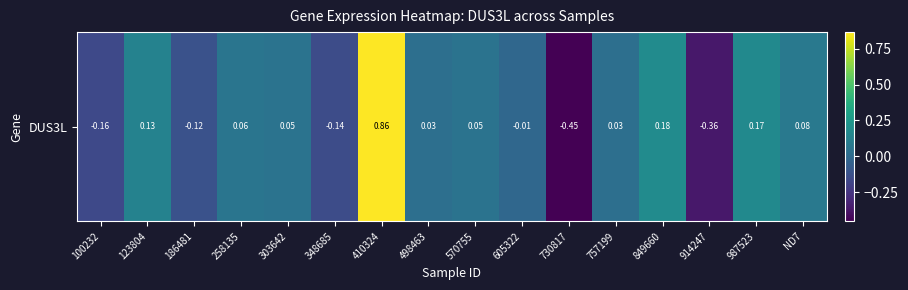

What is the difference between the maximum and minimum values?

1.3